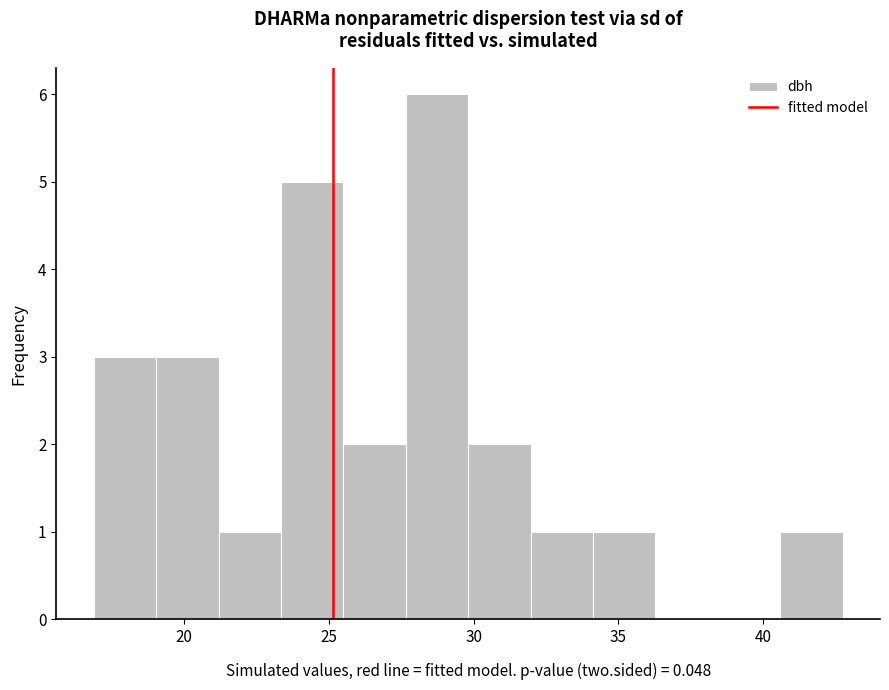

How tall is the bar that spans 40.5 to 43.0 on the x-axis? Neither the bar edges nor the heights are printed on the chart, so give them approximately, as read against the axes.

1